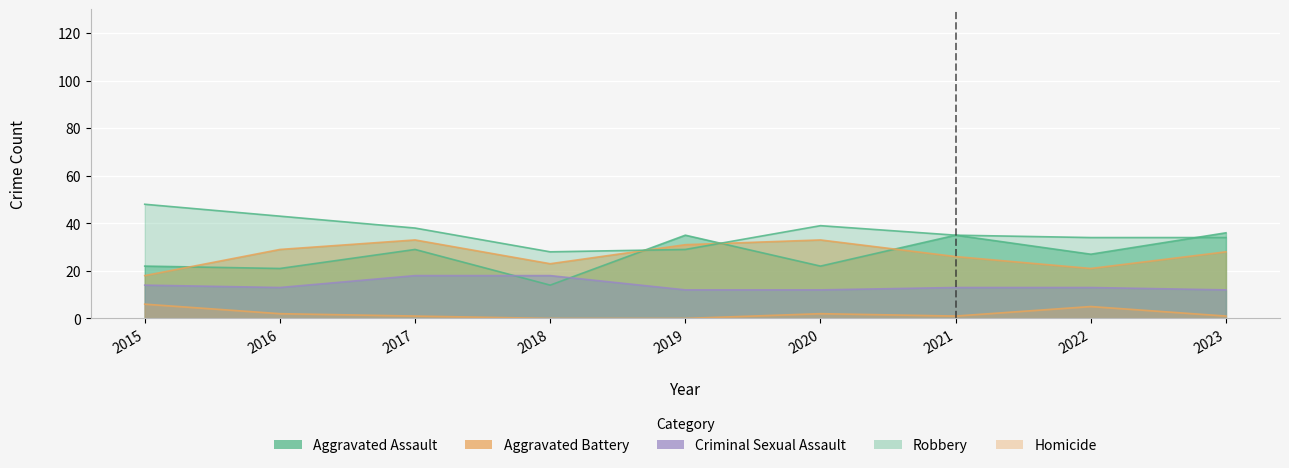

Which category has the highest value in the Aggravated Assault series?

2023